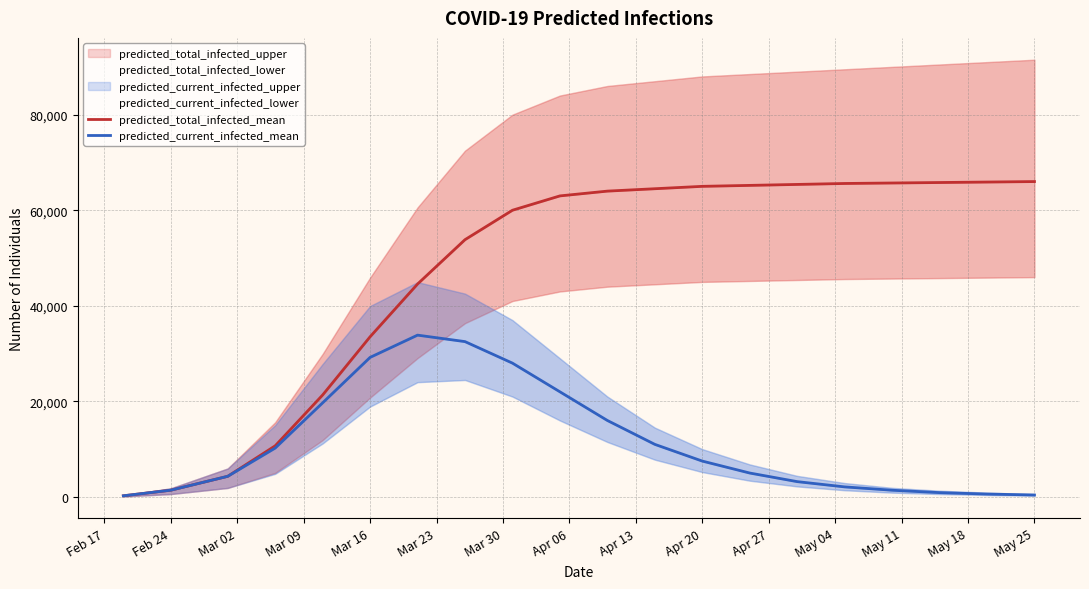

True or false: predicted_current_infected_mean and predicted_total_infected_mean cross at least once.

False